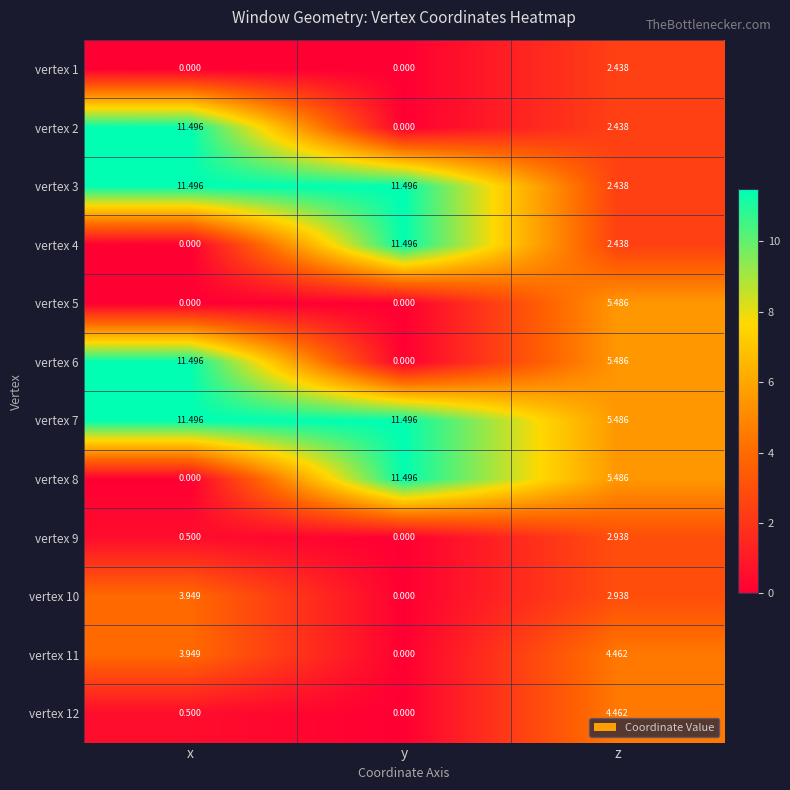

Which series has the largest total across all categories?

vertex 7